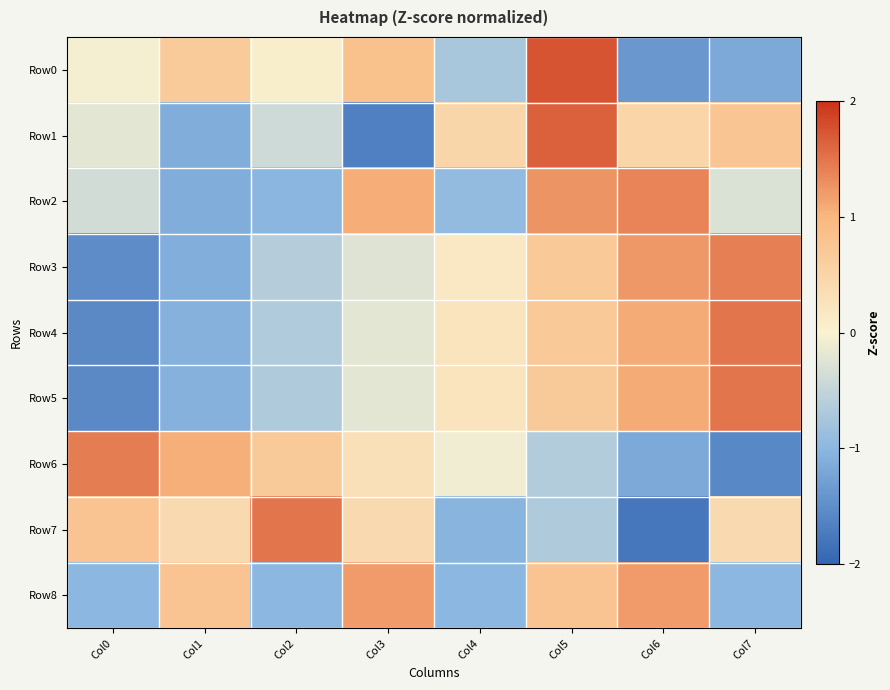

Reading left to right, transcribe all the data shown in this chart.

Row0: Col0=-0.0	Col1=0.7	Col2=0.1	Col3=0.8	Col4=-0.7	Col5=1.7	Col6=-1.4	Col7=-1.2
Row1: Col0=-0.2	Col1=-1.1	Col2=-0.4	Col3=-1.7	Col4=0.5	Col5=1.7	Col6=0.5	Col7=0.8
Row2: Col0=-0.4	Col1=-1.1	Col2=-1.0	Col3=1.1	Col4=-0.9	Col5=1.3	Col6=1.4	Col7=-0.3
Row3: Col0=-1.5	Col1=-1.1	Col2=-0.6	Col3=-0.2	Col4=0.2	Col5=0.7	Col6=1.2	Col7=1.4
Row4: Col0=-1.6	Col1=-1.1	Col2=-0.7	Col3=-0.2	Col4=0.2	Col5=0.7	Col6=1.1	Col7=1.5
Row5: Col0=-1.5	Col1=-1.1	Col2=-0.7	Col3=-0.2	Col4=0.2	Col5=0.7	Col6=1.1	Col7=1.5
Row6: Col0=1.4	Col1=1.1	Col2=0.7	Col3=0.3	Col4=-0.1	Col5=-0.7	Col6=-1.2	Col7=-1.6
Row7: Col0=0.8	Col1=0.4	Col2=1.5	Col3=0.4	Col4=-1.0	Col5=-0.7	Col6=-1.8	Col7=0.4
Row8: Col0=-1.0	Col1=0.8	Col2=-1.0	Col3=1.2	Col4=-1.0	Col5=0.8	Col6=1.2	Col7=-1.0